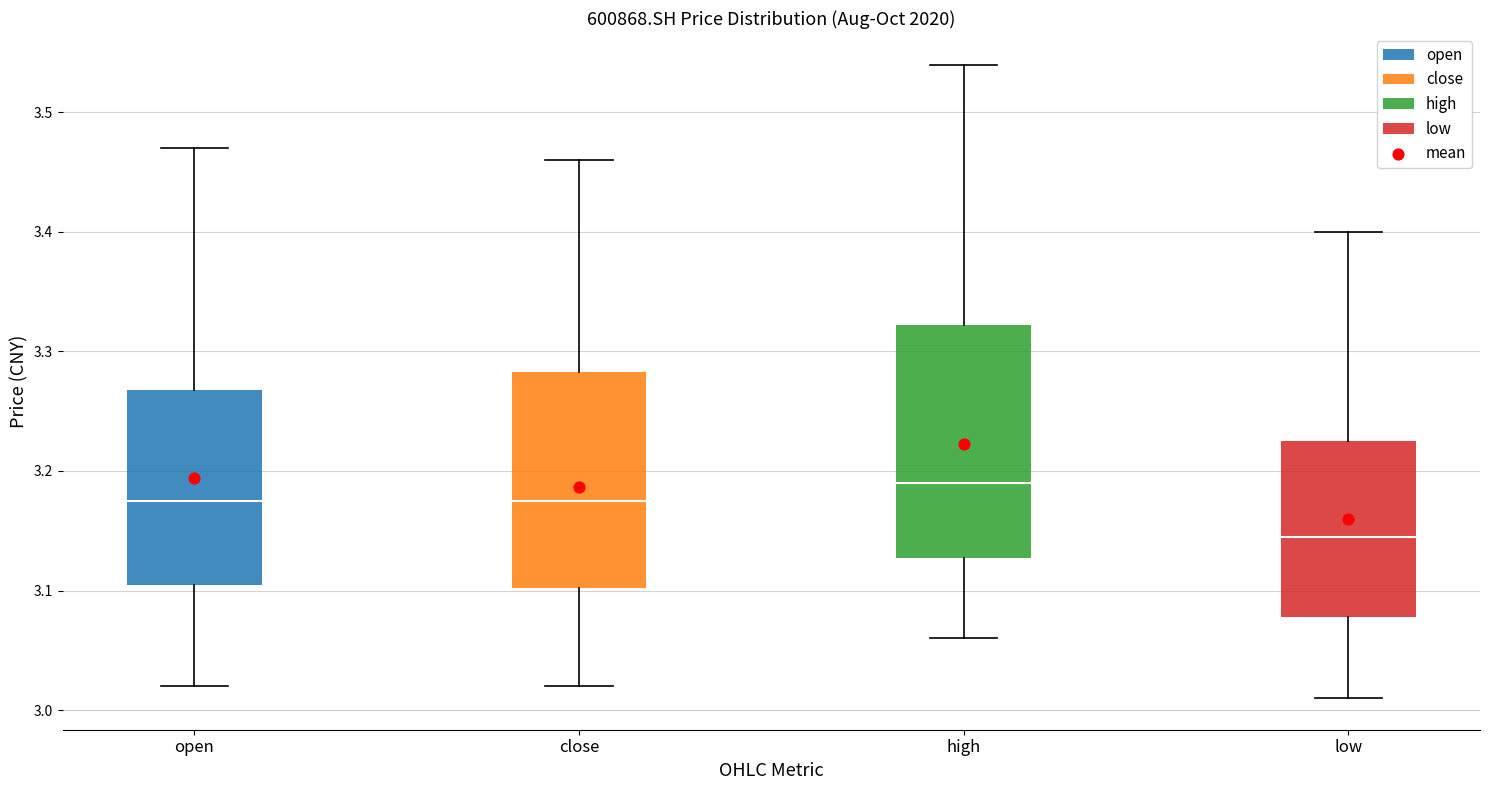

Reading left to right, read every box against the y-axis: the position of its median line, the range the box covers, and the ends of its whiskers. The values are not printed on the chart, so give them approximately, as read against the axis.

open: median 3.18, box 3.11 to 3.27, whiskers 3.02 to 3.47
close: median 3.18, box 3.10 to 3.28, whiskers 3.02 to 3.46
high: median 3.19, box 3.13 to 3.32, whiskers 3.06 to 3.54
low: median 3.15, box 3.08 to 3.23, whiskers 3.01 to 3.40